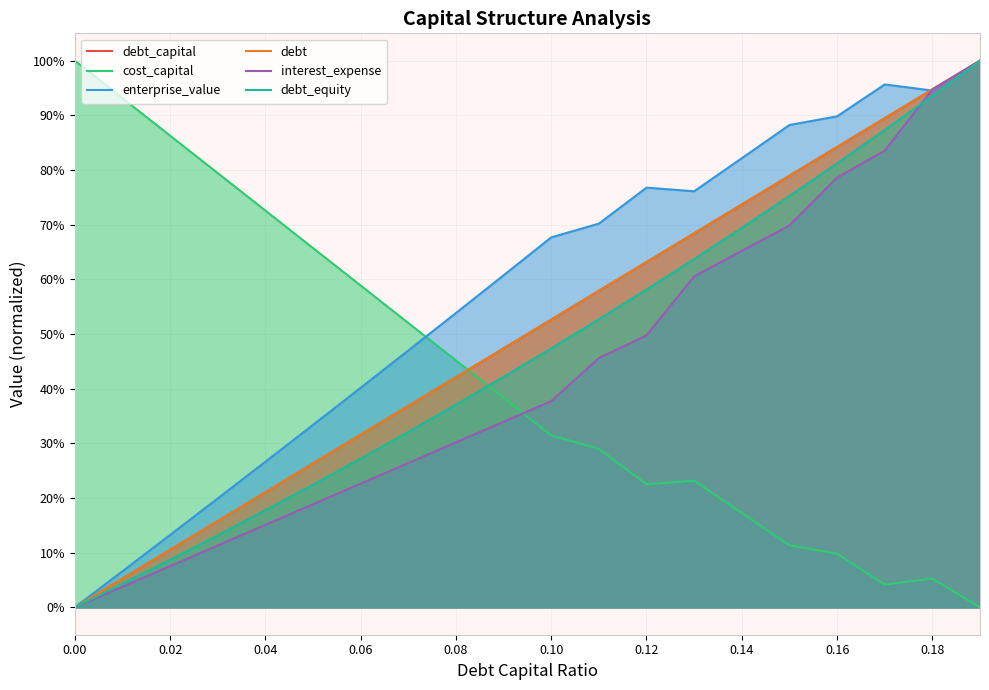

What is the sum of all debt_equity values?

9.3